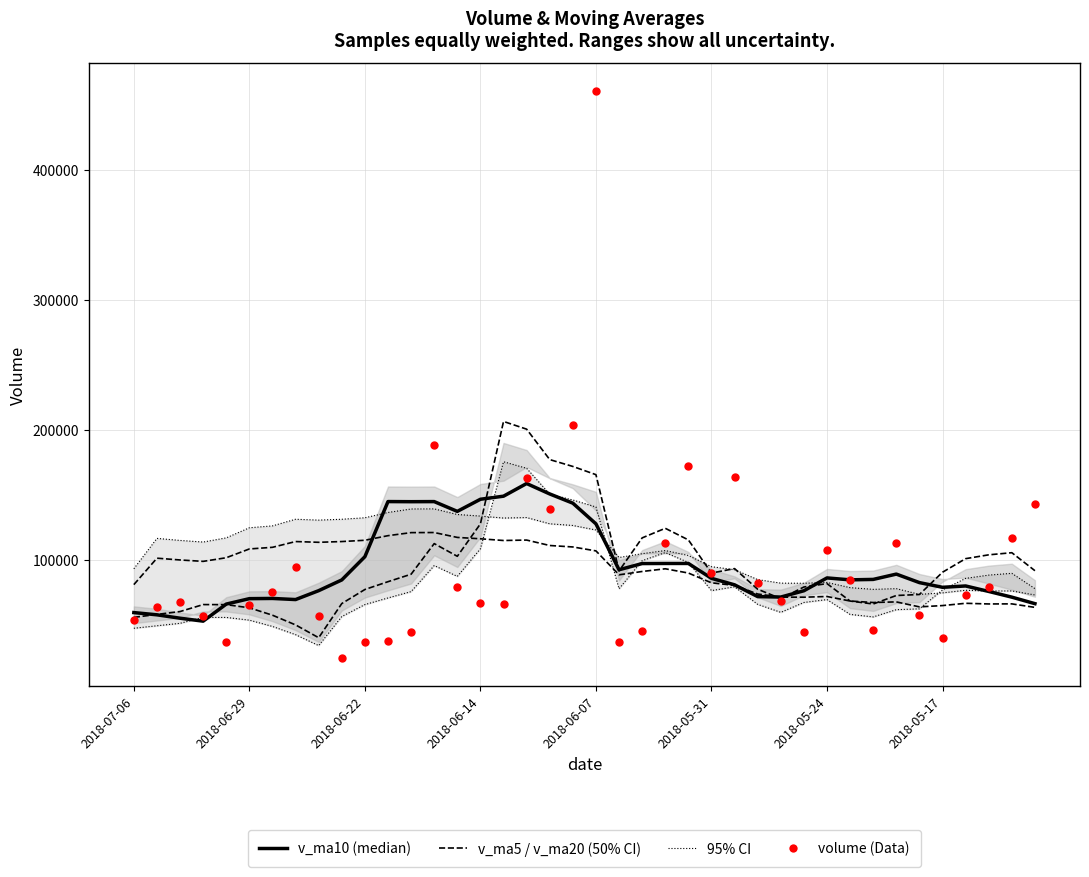

Which series has the largest total across all categories?

v_ma5